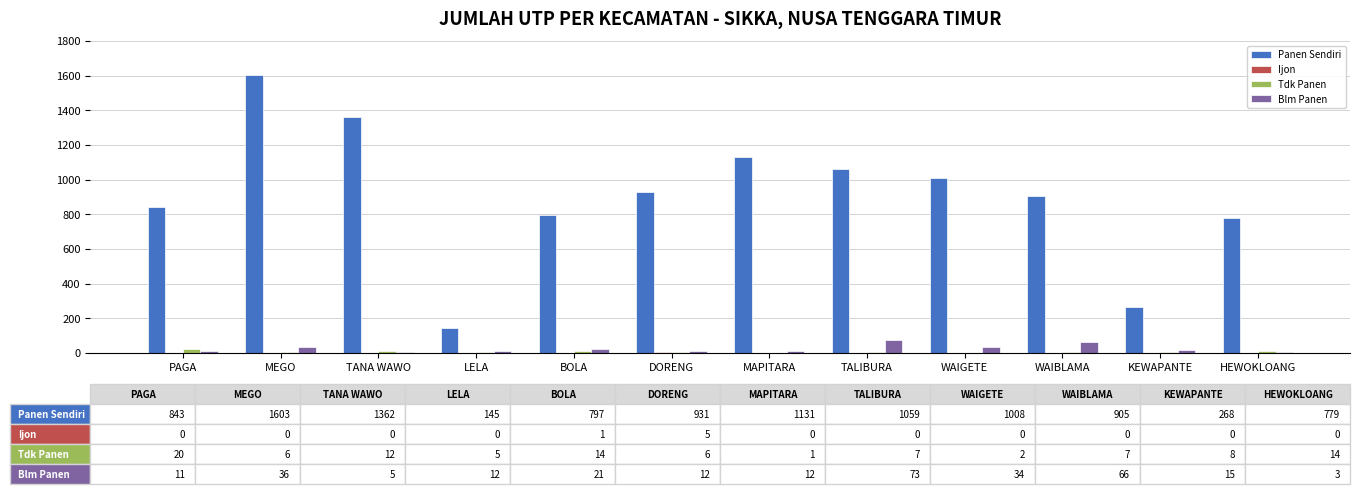

What is the sum of all Panen Sendiri values?

10831